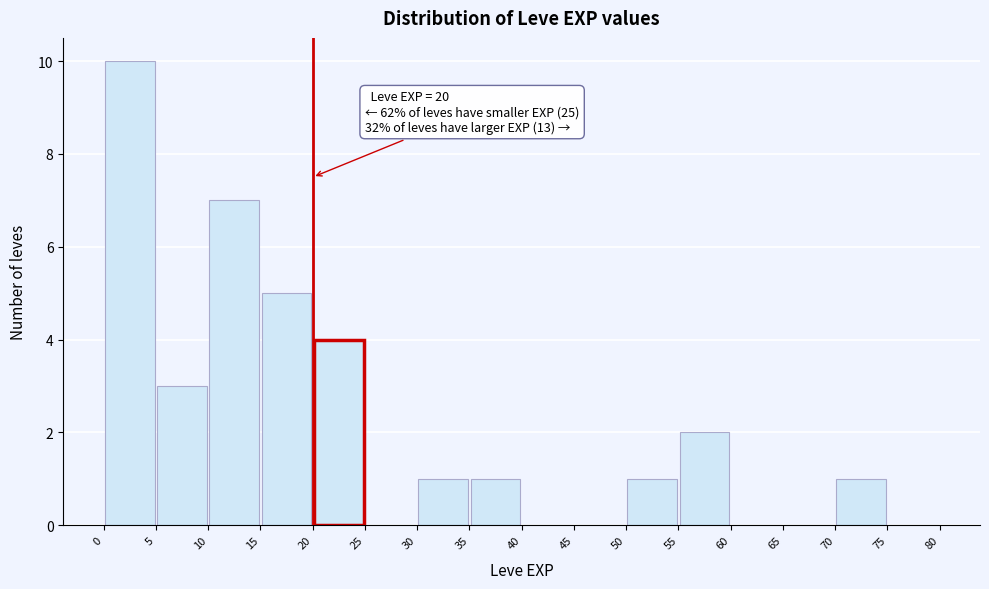

Which range on the x-axis has the tallest bar?

0 to 5